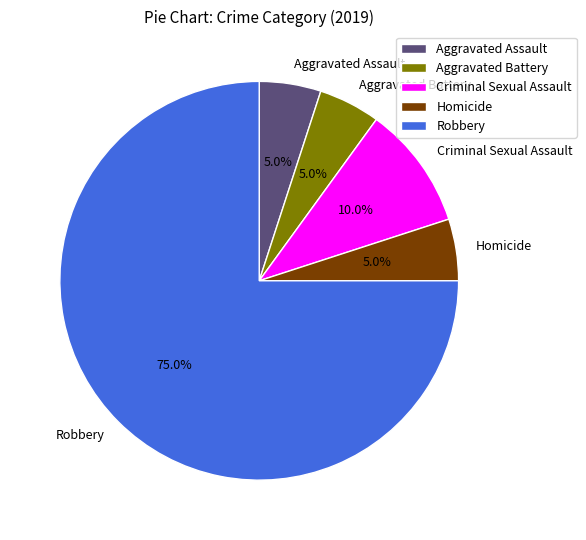

Which category has the biggest portion of the pie?

Robbery